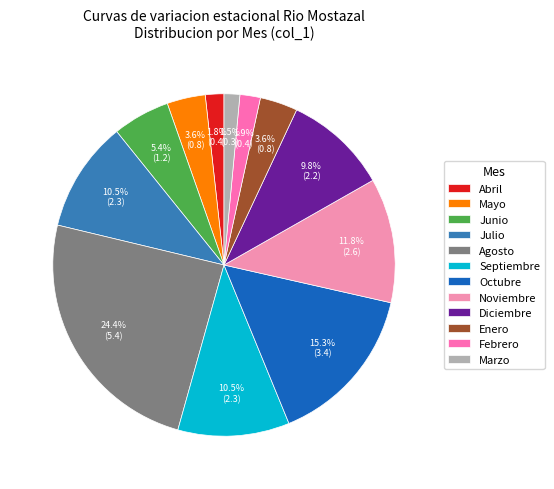

The Enero slice represents 1% of the pie. True or false?

False